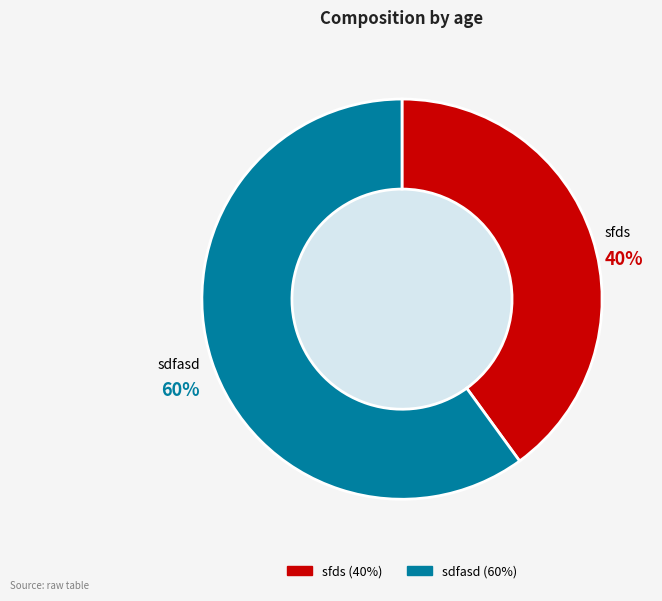

Combined, do sdfasd and sfds account for over 50%?

Yes